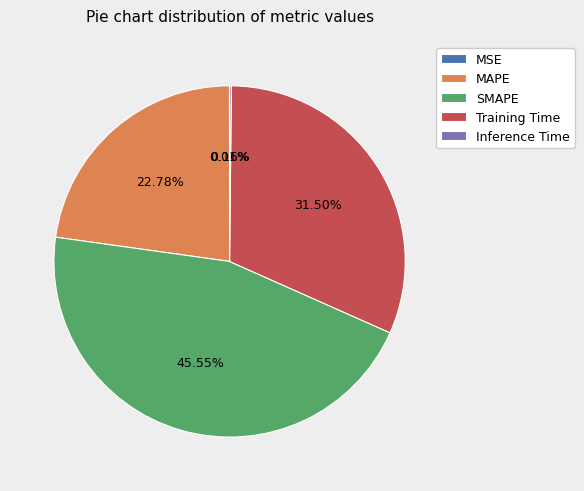

Combined, do SMAPE and Training Time account for over 50%?

Yes